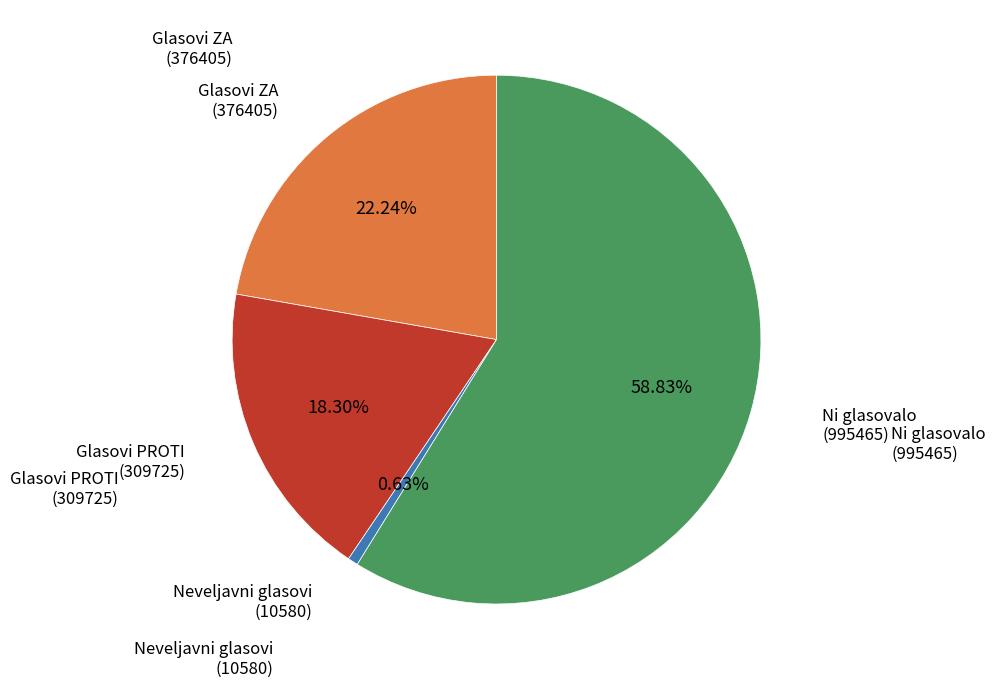

Is there a majority slice in this chart?

Yes